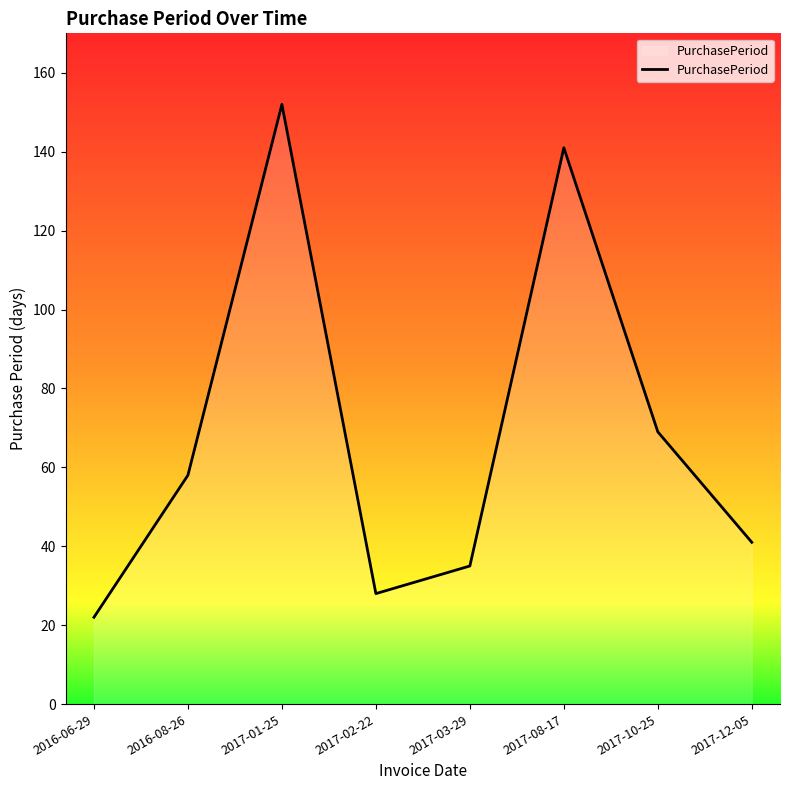

Reading left to right, transcribe all the data shown in this chart.

2016-06-29=22	2016-08-26=58	2017-01-25=152	2017-02-22=28	2017-03-29=35	2017-08-17=141	2017-10-25=69	2017-12-05=41